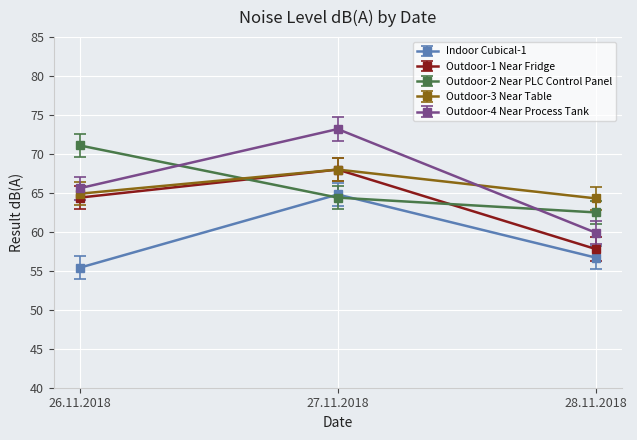

Rank the series at 26.11.2018 from highest to lowest value.

Outdoor-2 Near PLC Control Panel, Outdoor-4 Near Process Tank, Outdoor-3 Near Table, Outdoor-1 Near Fridge, Indoor Cubical-1